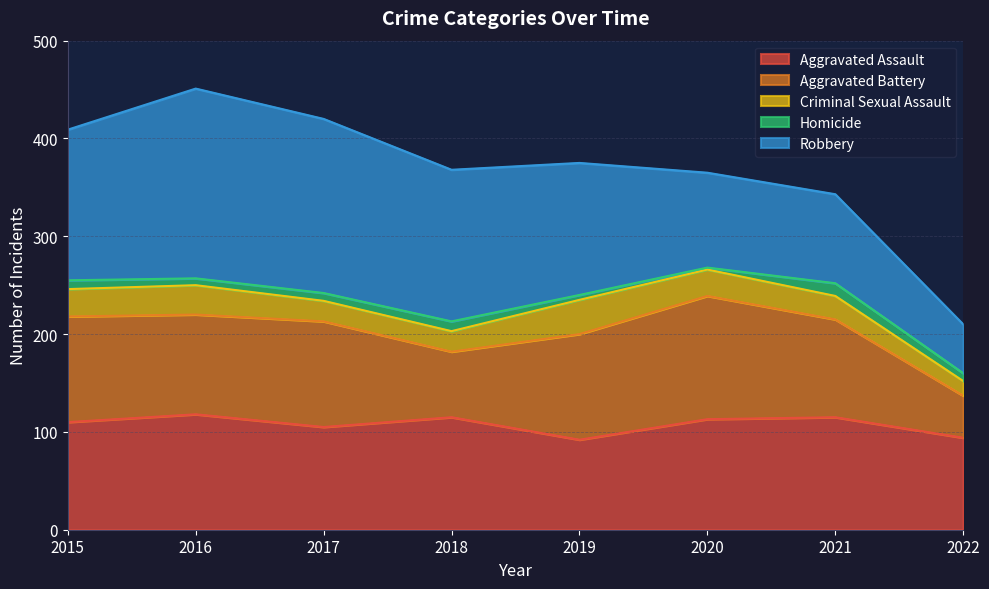

What is the approximate value of Homicide at 2021, to the nearest 5?

15